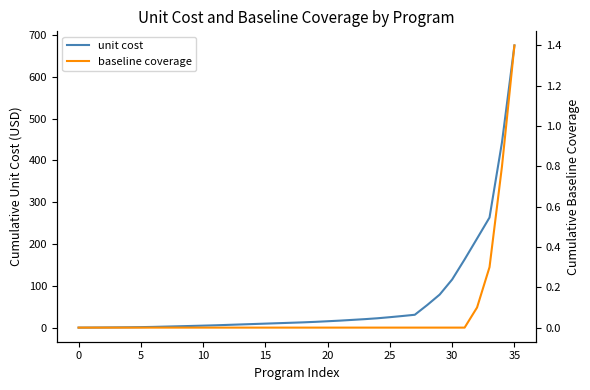

At how many categories does at least one series exceed 594?

1